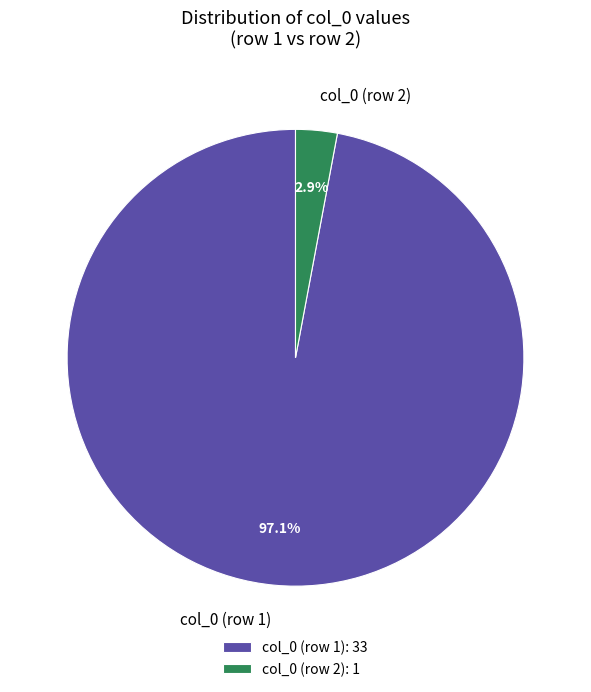

Between col_0 (row 2) and col_0 (row 1), which is larger?

col_0 (row 1)